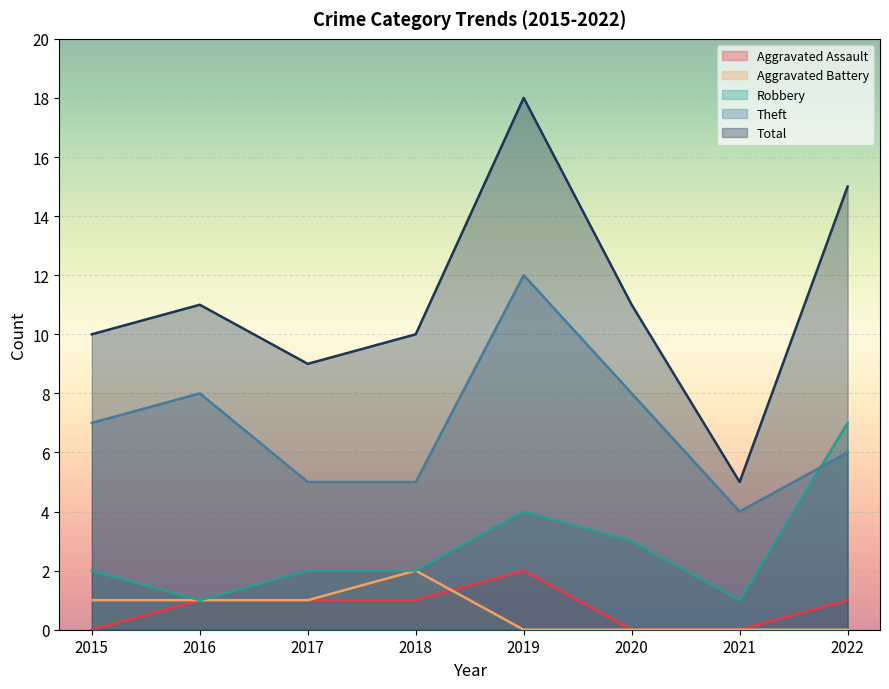

How many interior local valleys does the Total series have?

2